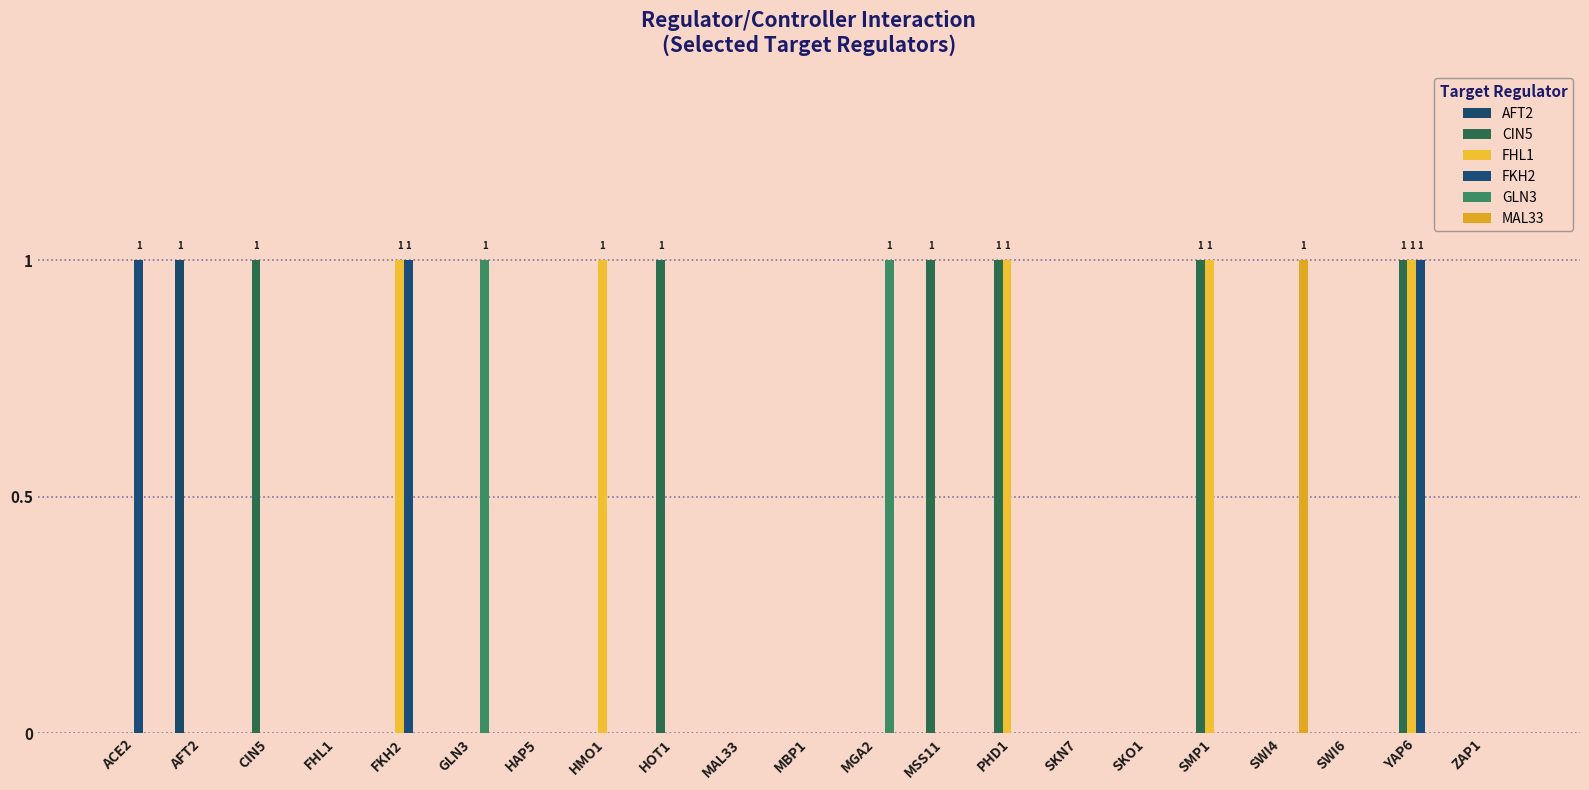

How many distinct data groups are displayed?

6